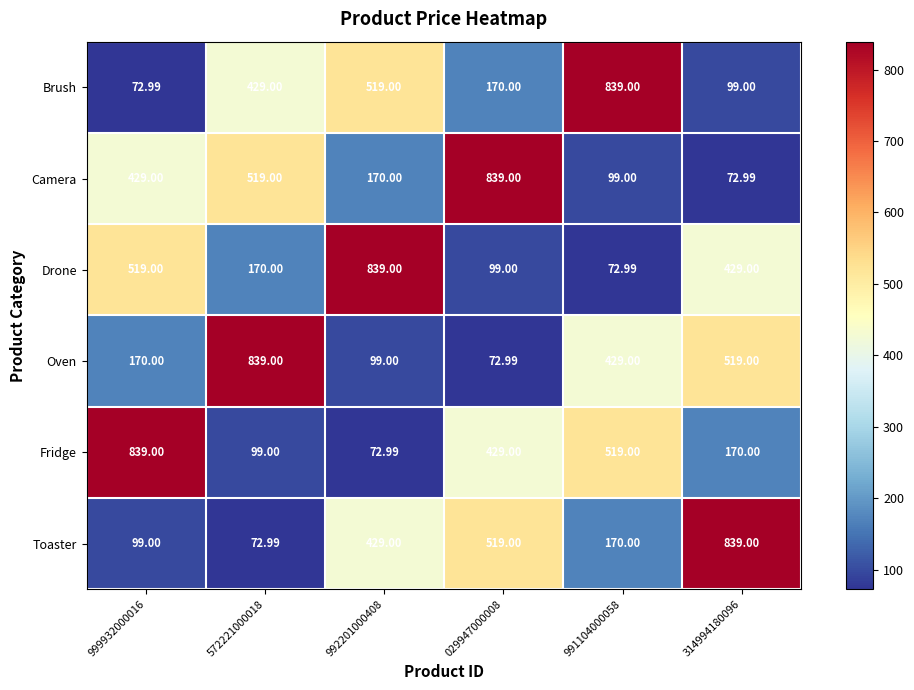

At 999932000016, list the series in order from smallest to largest.

Brush, Toaster, Oven, Camera, Drone, Fridge